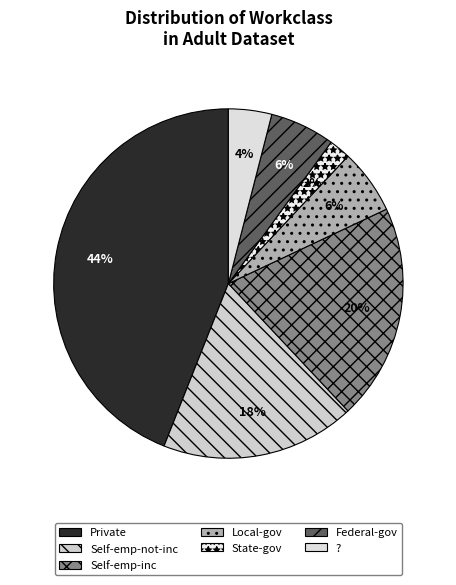

To the nearest percent, what is the difference between the Self-emp-not-inc and Self-emp-inc slice percentages?

2%